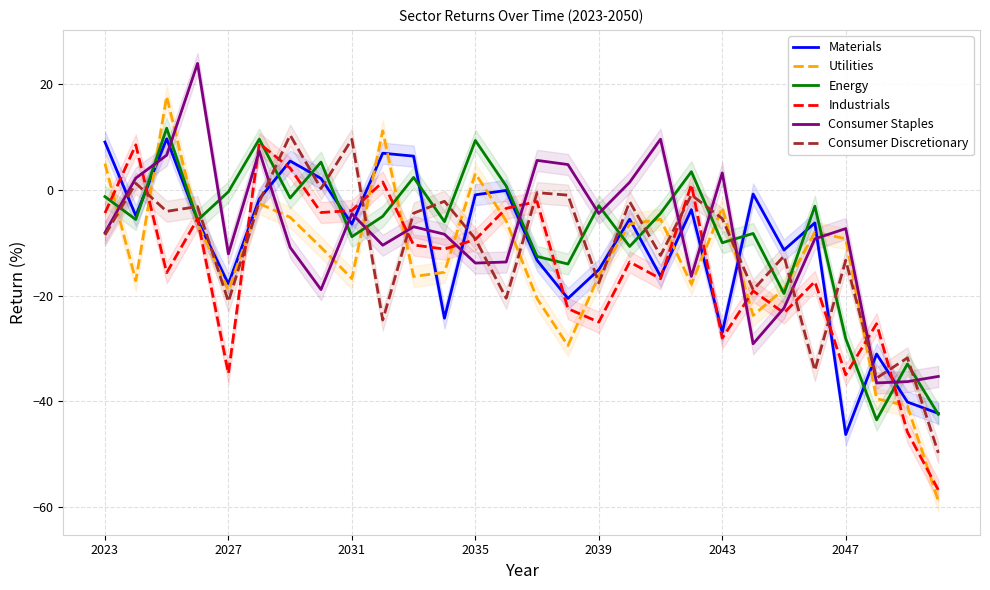

What is the maximum value for Industrials?

8.8